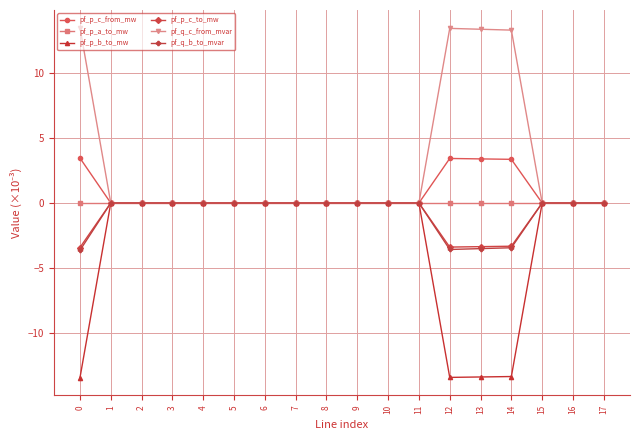

Does the chart display data point markers on the line(s)?

Yes